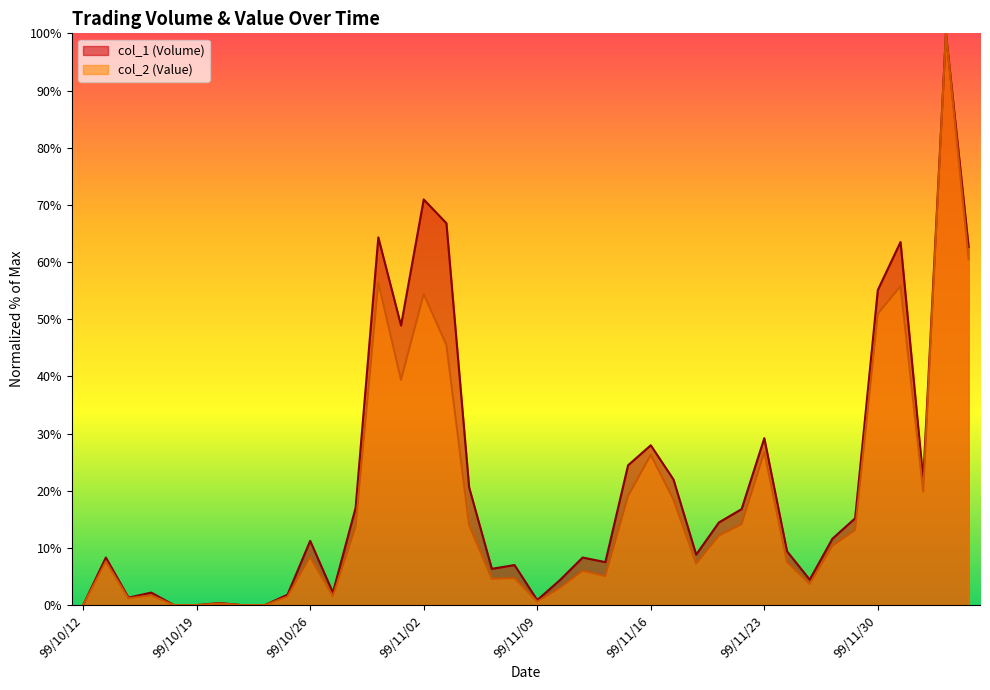

Rank the categories by col_1 (Volume) value from highest to lowest.

99/12/03, 99/11/02, 99/11/03, 99/10/29, 99/12/01, 99/12/06, 99/11/30, 99/11/01, 99/11/23, 99/11/16, 99/11/15, 99/11/17, 99/12/02, 99/11/04, 99/10/28, 99/11/22, 99/11/29, 99/11/19, 99/11/26, 99/10/26, 99/11/24, 99/11/18, 99/10/13, 99/11/11, 99/11/12, 99/11/08, 99/11/05, 99/11/25, 99/11/10, 99/10/15, 99/10/27, 99/10/25, 99/10/14, 99/11/09, 99/10/20, 99/10/12, 99/10/18, 99/10/19, 99/10/21, 99/10/22